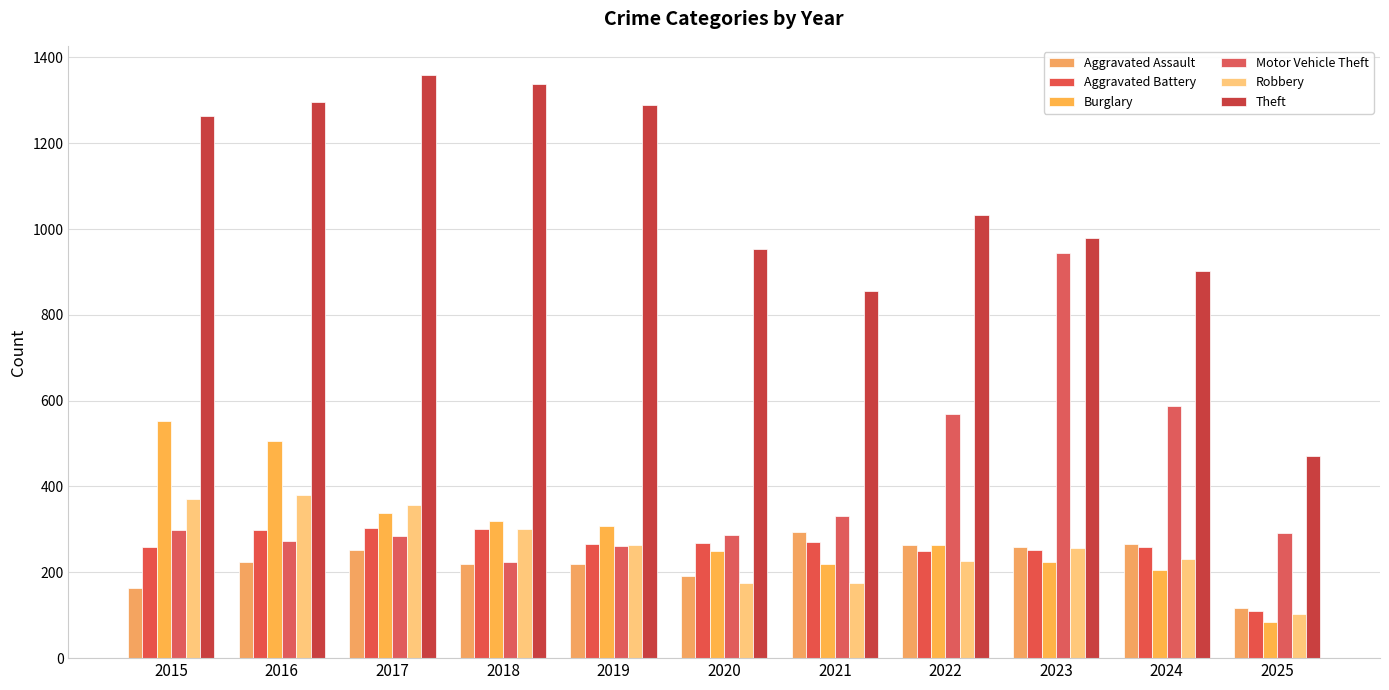

How many bars are there in total?

66